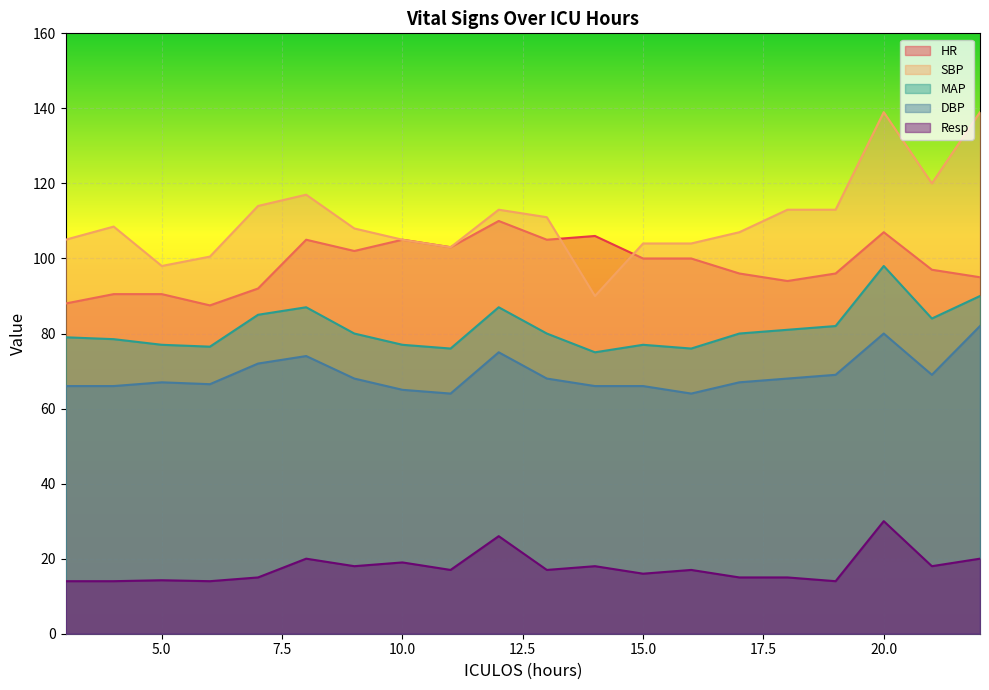

The value of MAP at 4 is 21.2. True or false?

False